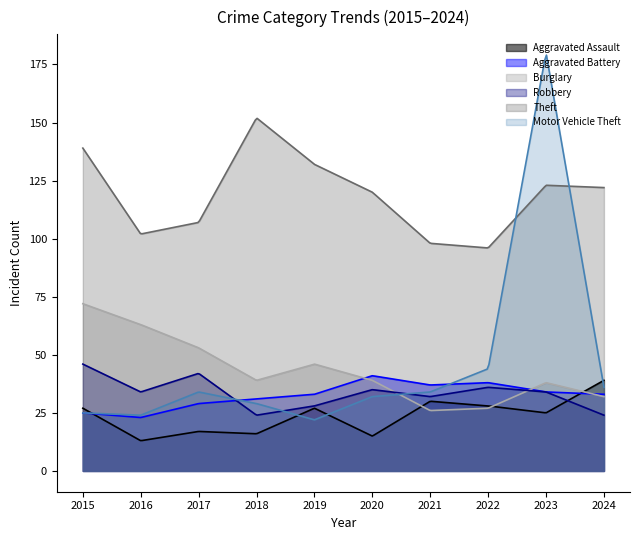

What is the value of the Theft point at the 4th from the left?

152